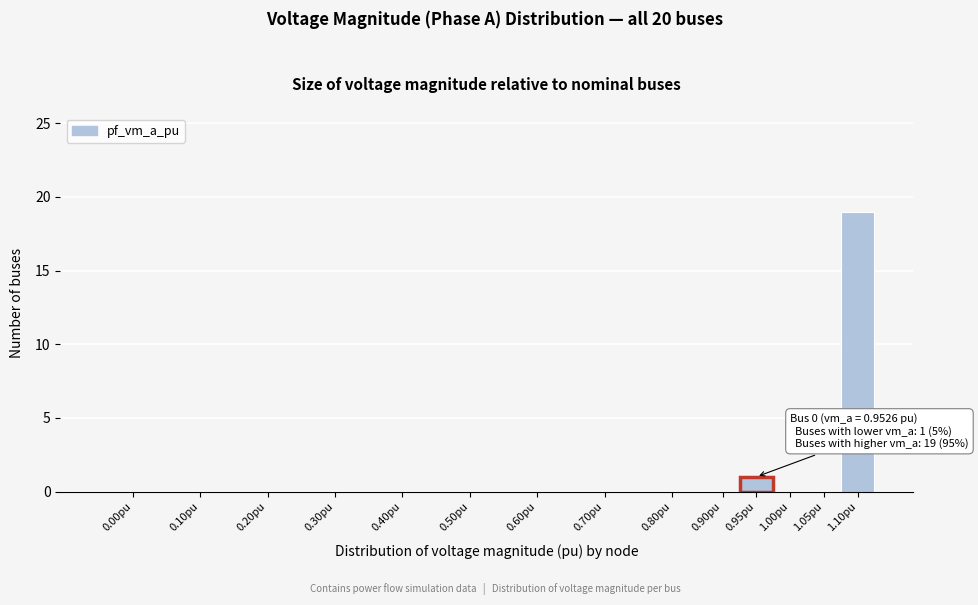

Reading left to right, what are all the values shown in this chart?

0.00pu=0	0.10pu=0	0.20pu=0	0.30pu=0	0.40pu=0	0.50pu=0	0.60pu=0	0.70pu=0	0.80pu=0	0.90pu=0	0.95pu=1	1.00pu=0	1.05pu=0	1.10pu=19